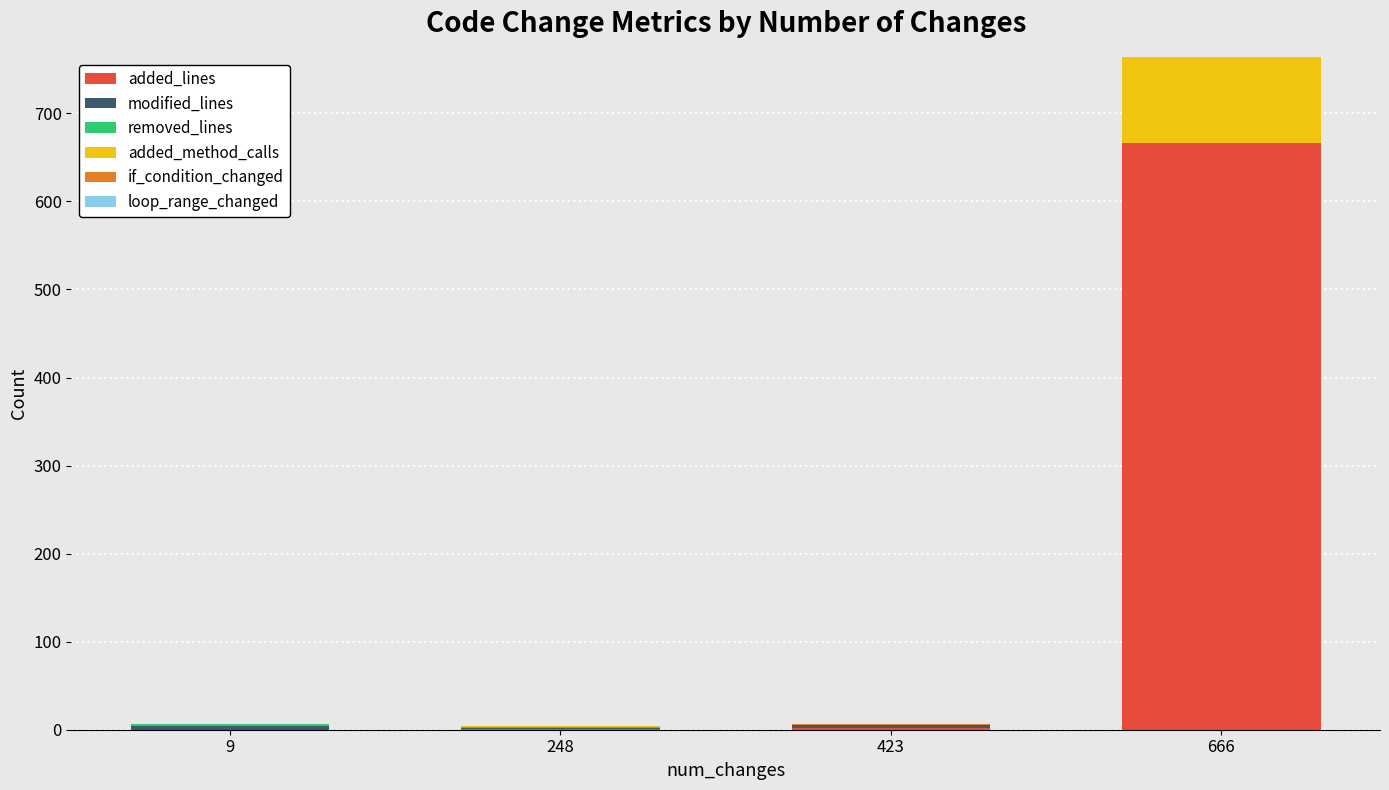

At which category is the sum across all series the highest?

666